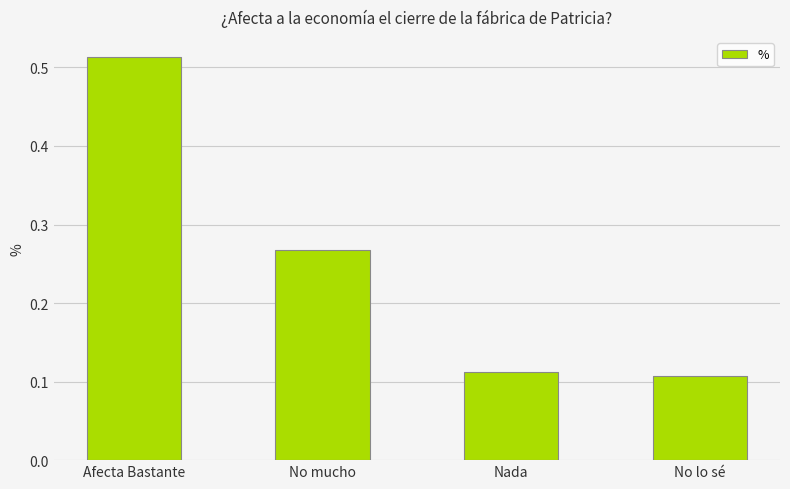

Count the values in the range 0 to 1.

4